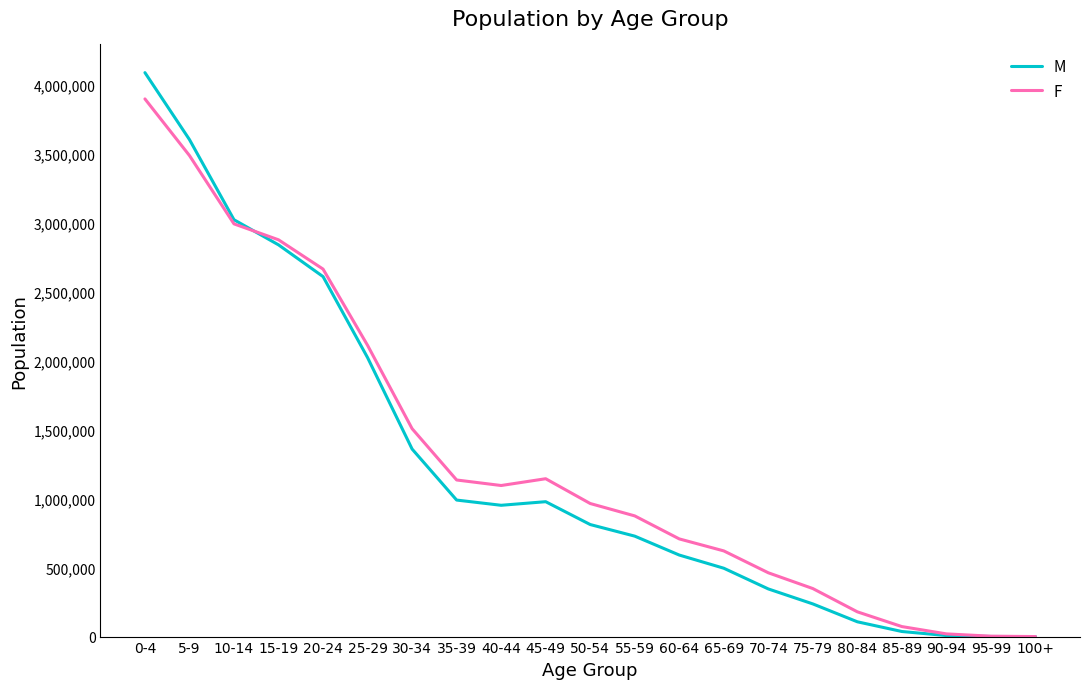

The F series shows 979532 at 65-69. True or false?

False